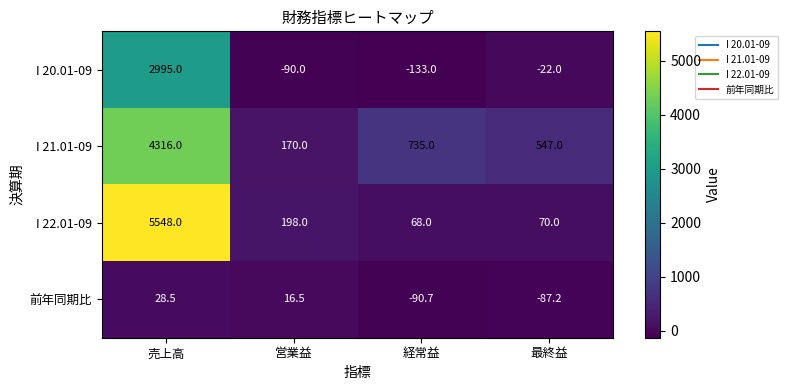

Rank the series at 売上高 from lowest to highest value.

前年同期比, I 20.01-09, I 21.01-09, I 22.01-09